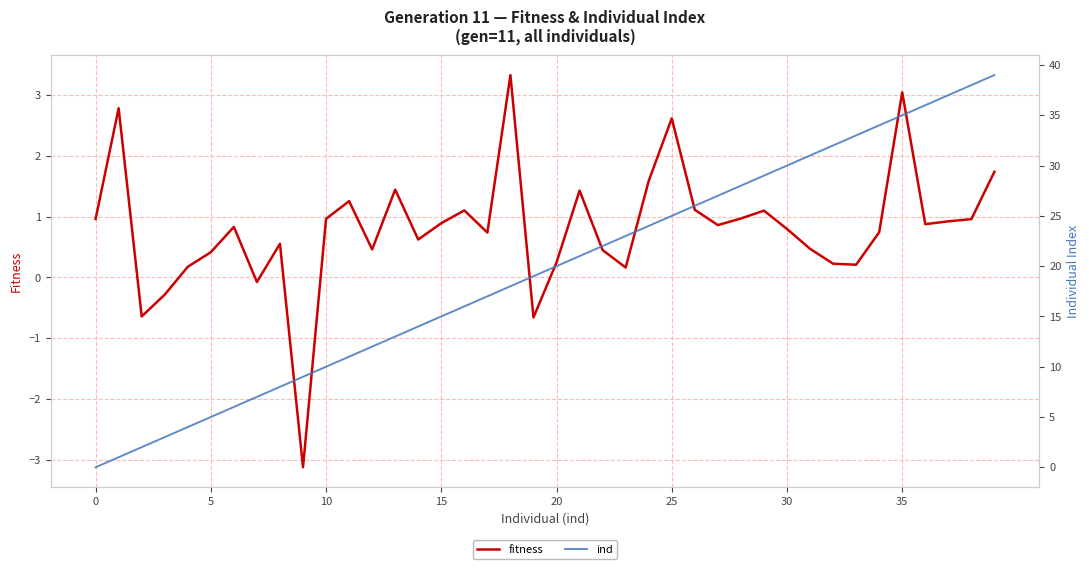

How many values in fitness are above zero?

35